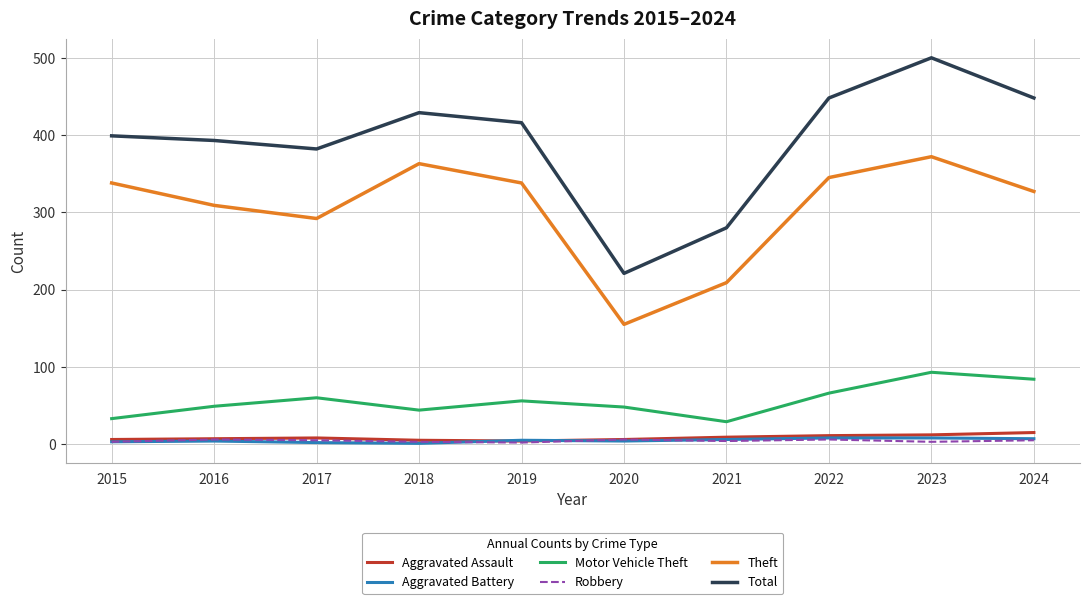

The Aggravated Battery series shows 1 at 2018. True or false?

True